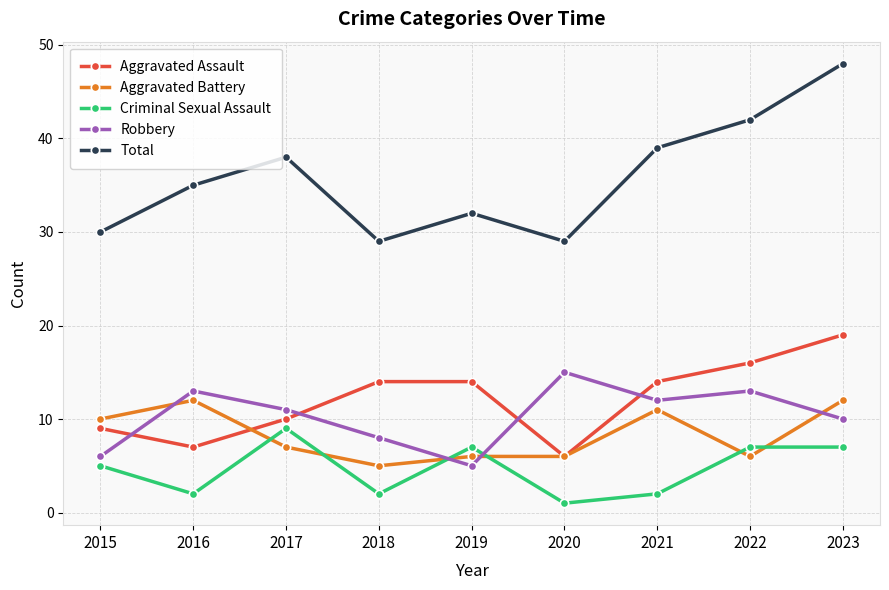

Count the number of data series in this chart.

5